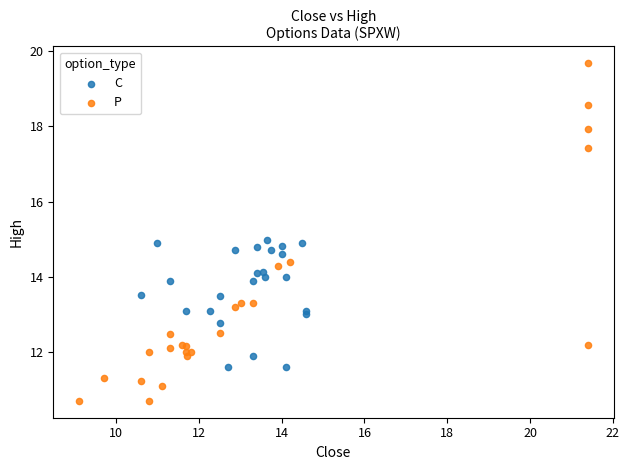

Which series contains the highest Y value?

P